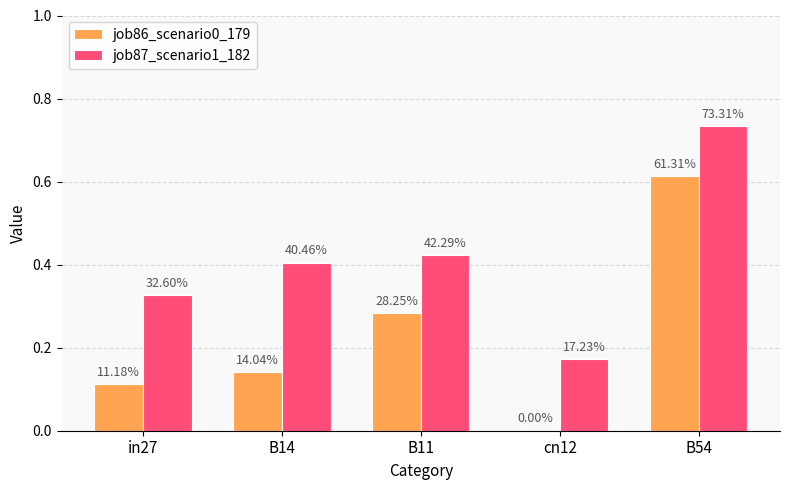

What are all the series names shown in the legend?

job86_scenario0_179, job87_scenario1_182